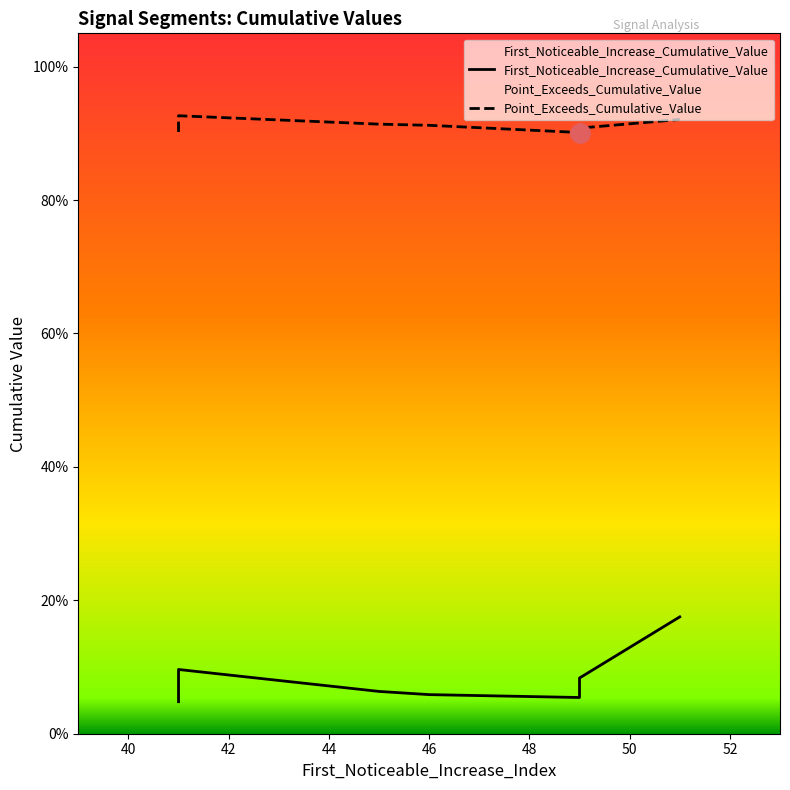

True or false: Point_Exceeds_Cumulative_Value and First_Noticeable_Increase_Cumulative_Value cross at least once.

False